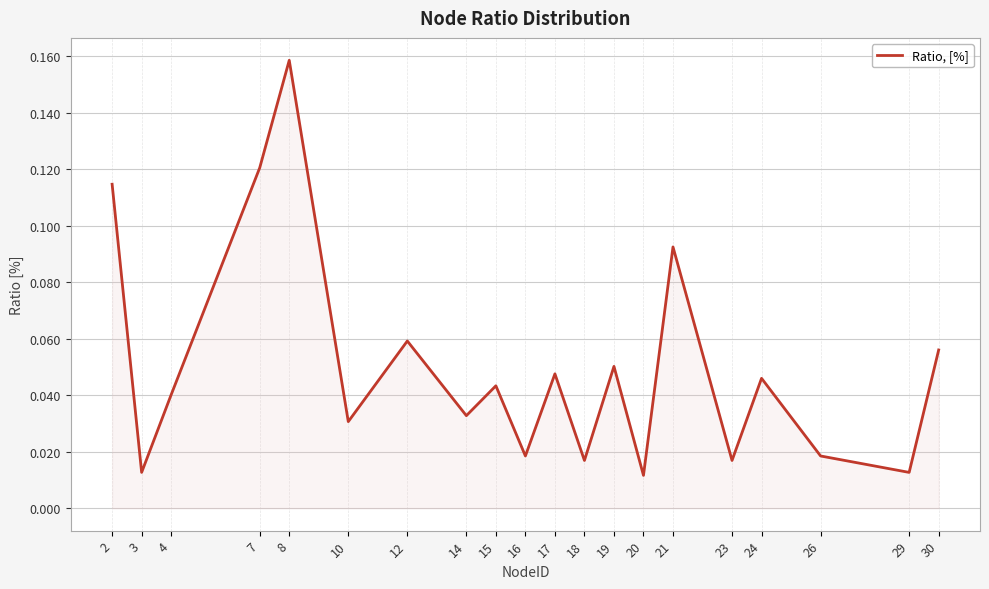

What is the change in value from 4 to 8?

+0.1